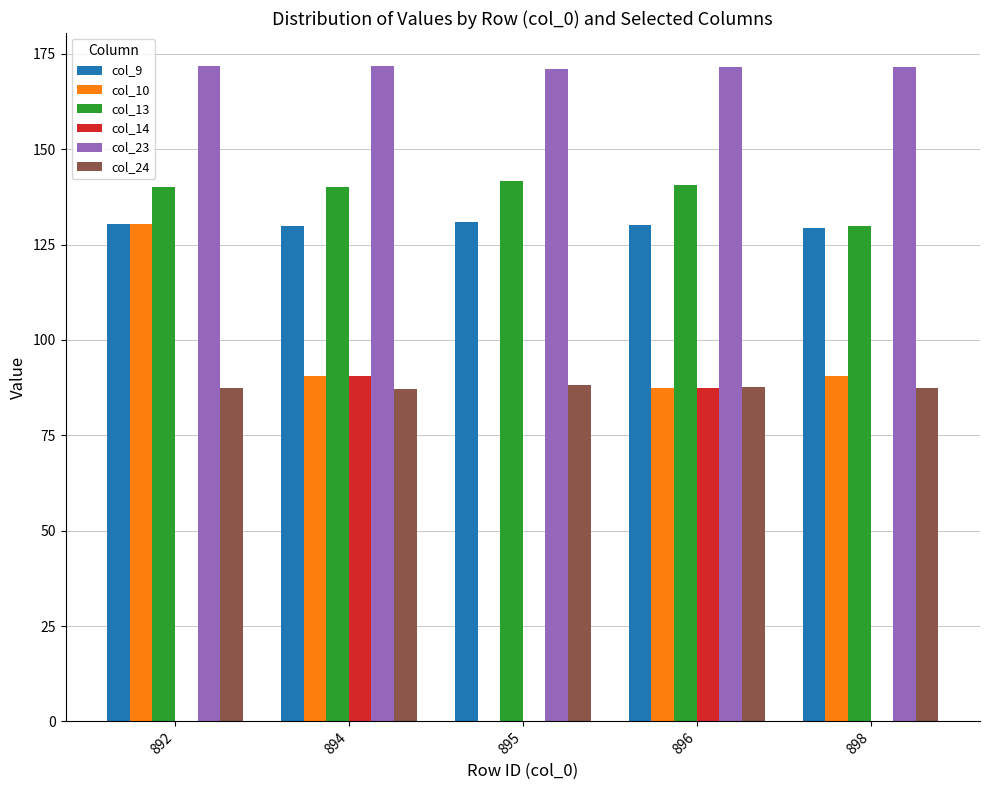

Which series has the largest range (max minus min)?

col_10